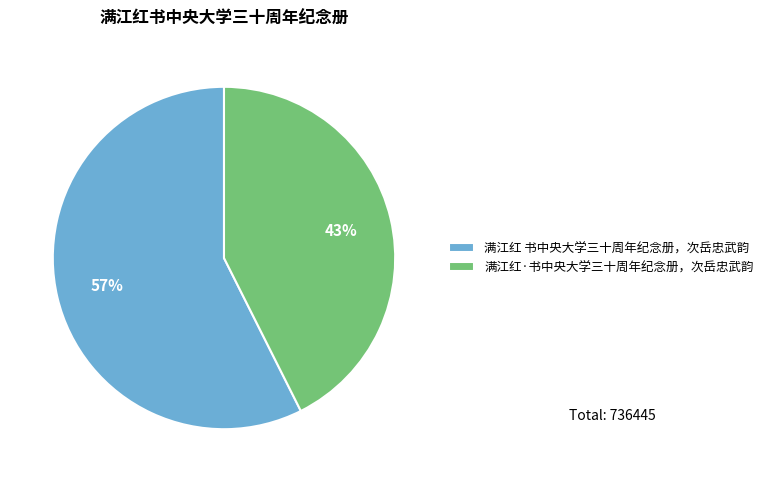

To the nearest percent, what portion does 满江红·书中央大学三十周年纪念册，次岳忠武韵 represent?

43%